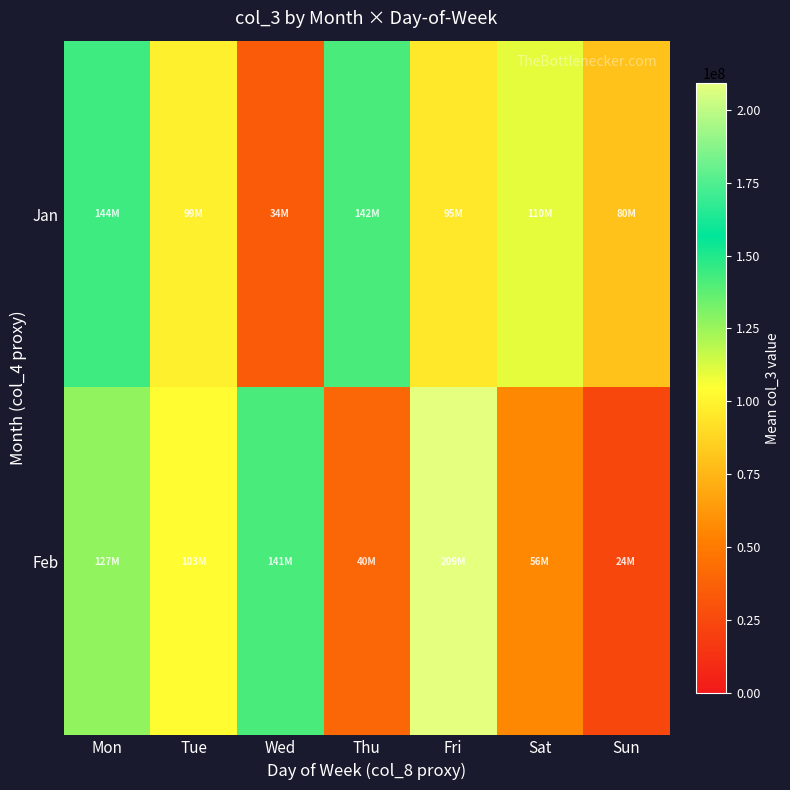

How many data points does each series have?

7